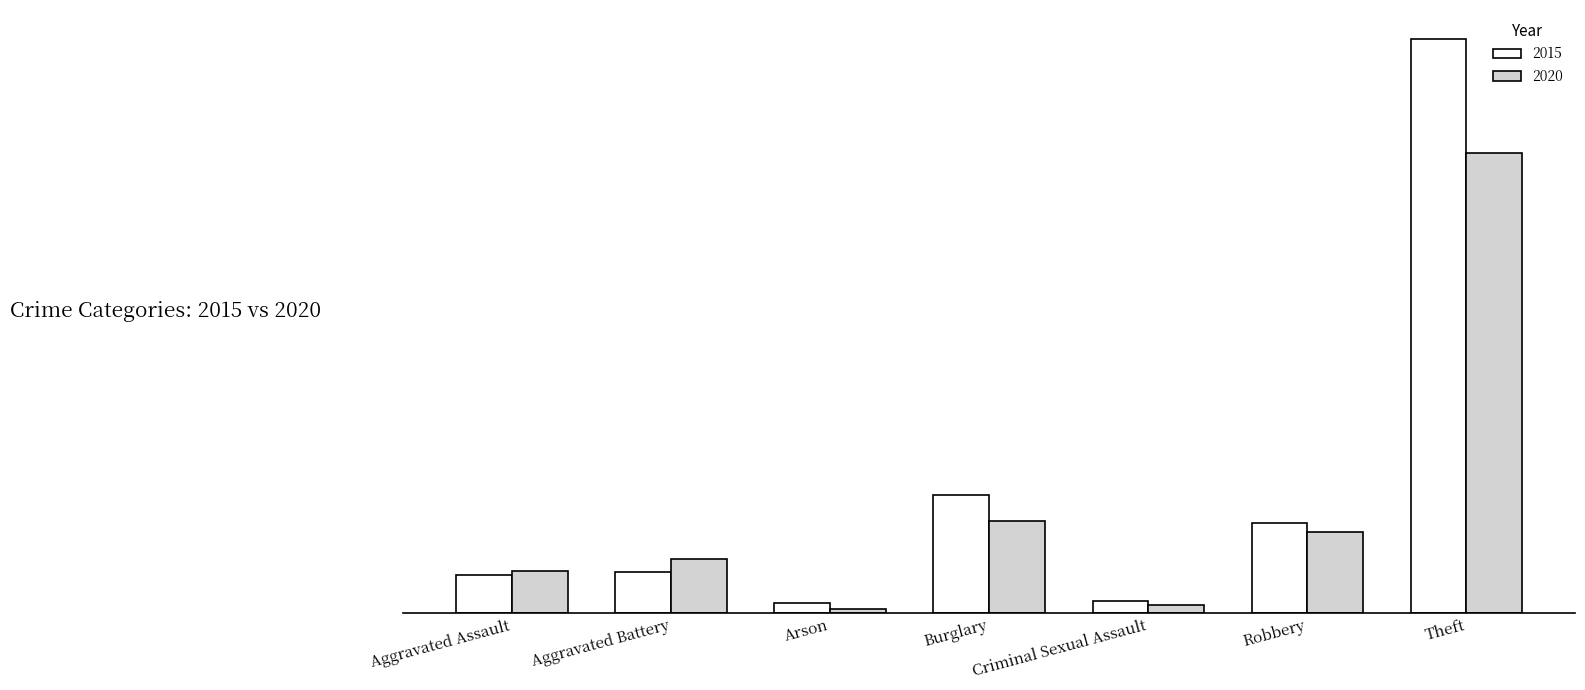

Does the chart contain any negative values?

No